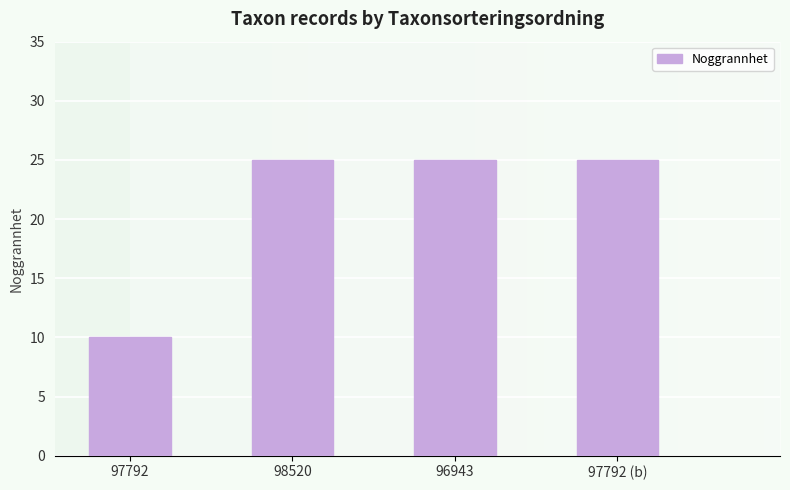

What is the ratio of the value at 97792 (b) to the value at 97792?

2.5